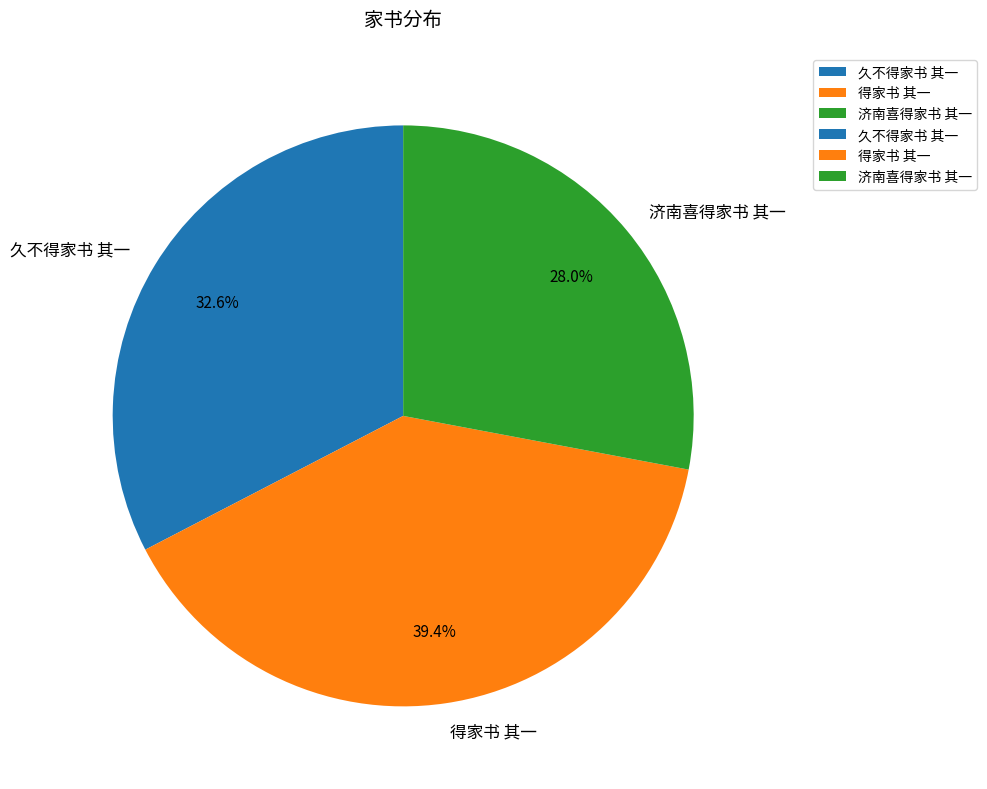

Do 得家书 其一 and 济南喜得家书 其一 together represent more than half of the pie?

Yes